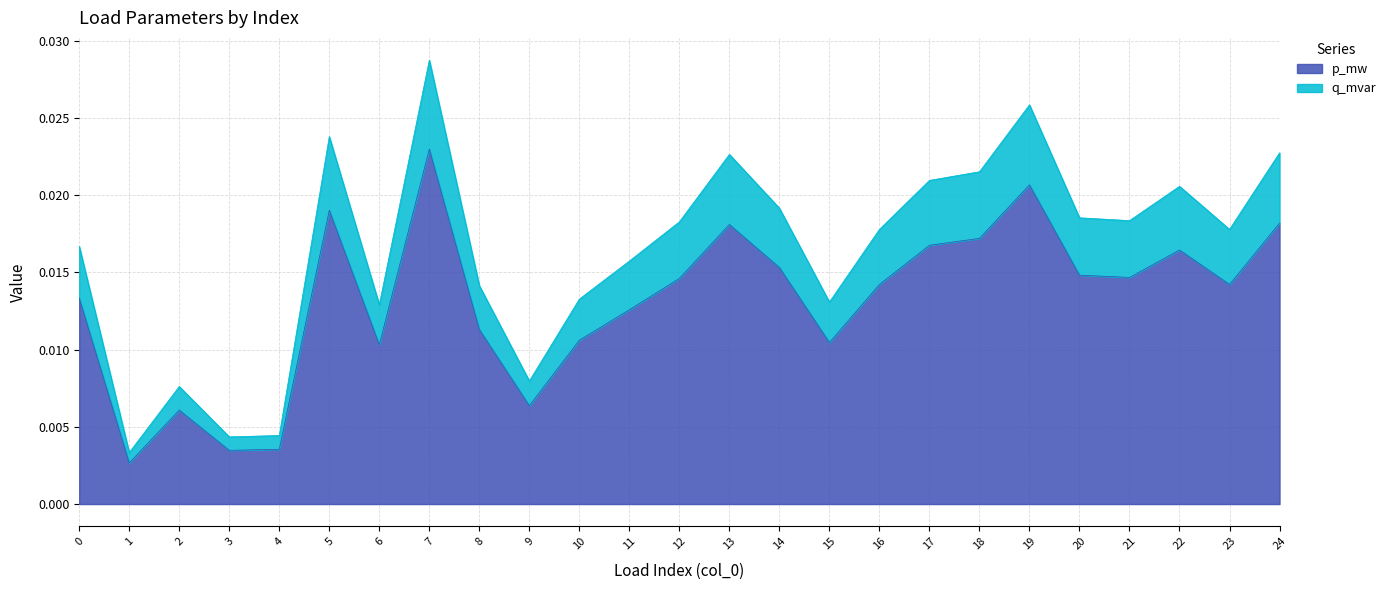

The q_mvar series shows 0.0 at 19. True or false?

False